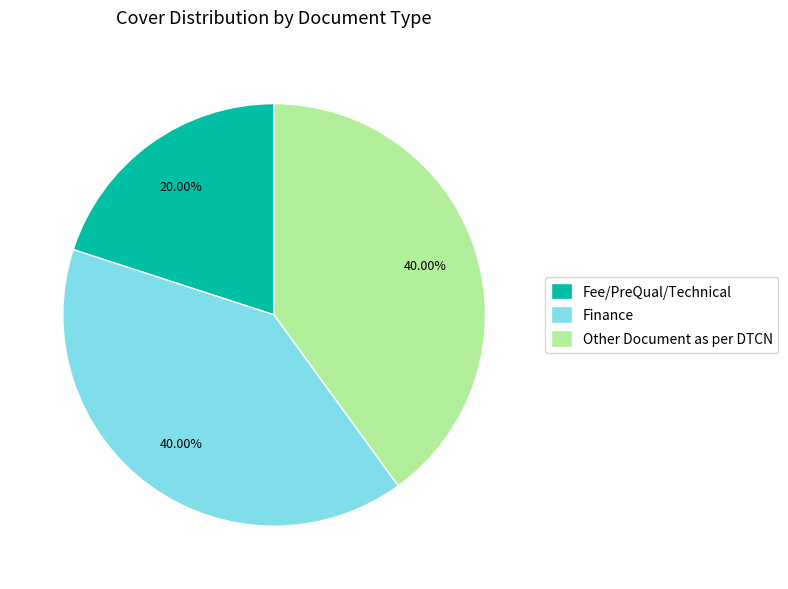

What is the ratio of the value at Other Document as per DTCN to the value at Finance?

1.0